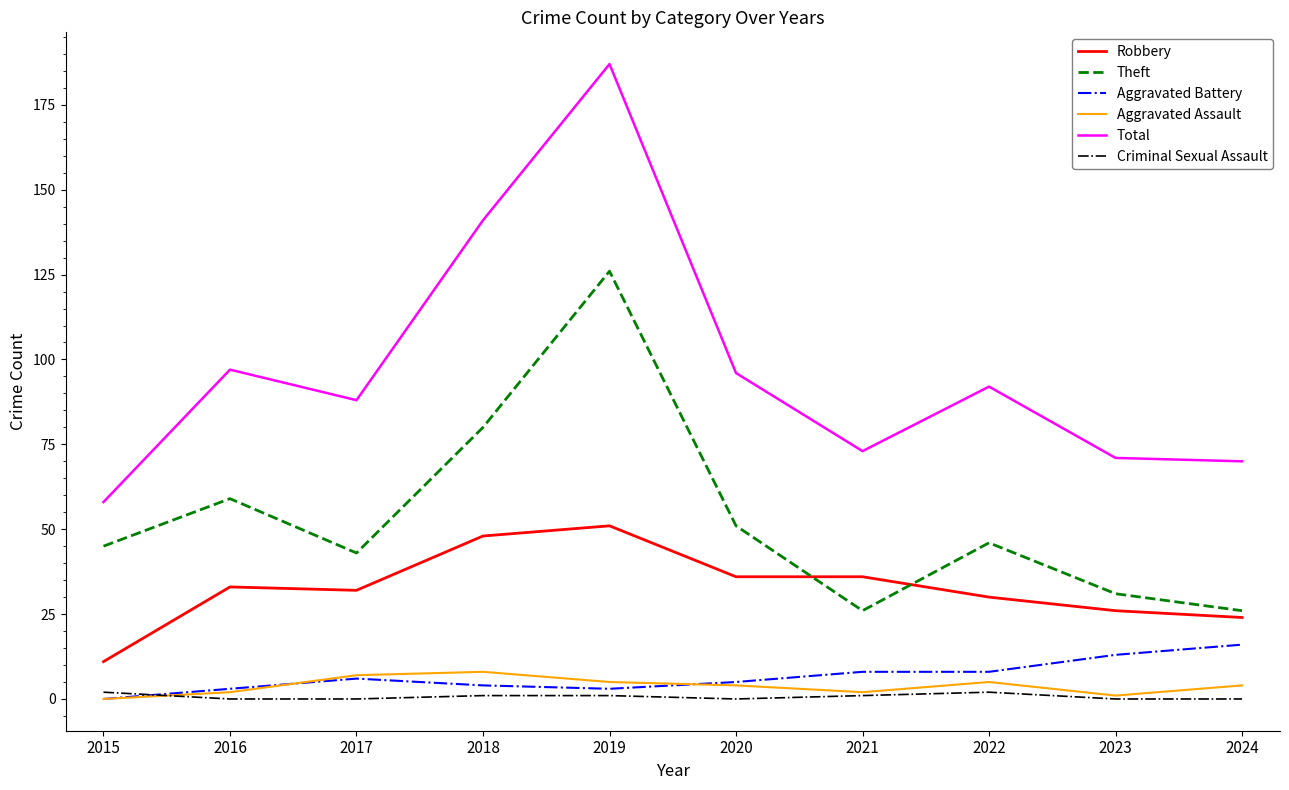

List the series in order of their peak value, lowest first.

Criminal Sexual Assault, Aggravated Assault, Aggravated Battery, Robbery, Theft, Total